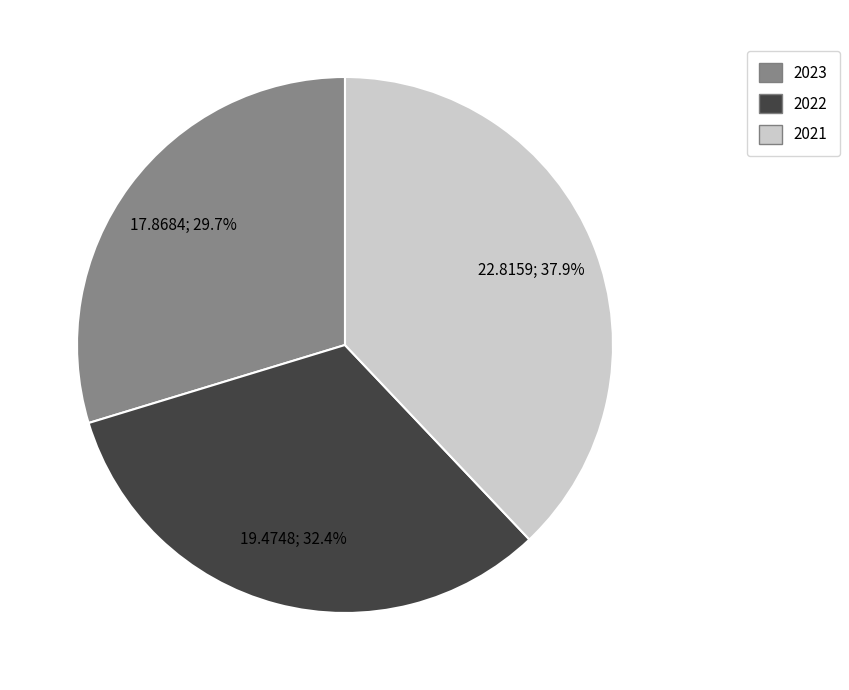

To the nearest percent, what is the average slice percentage?

33%